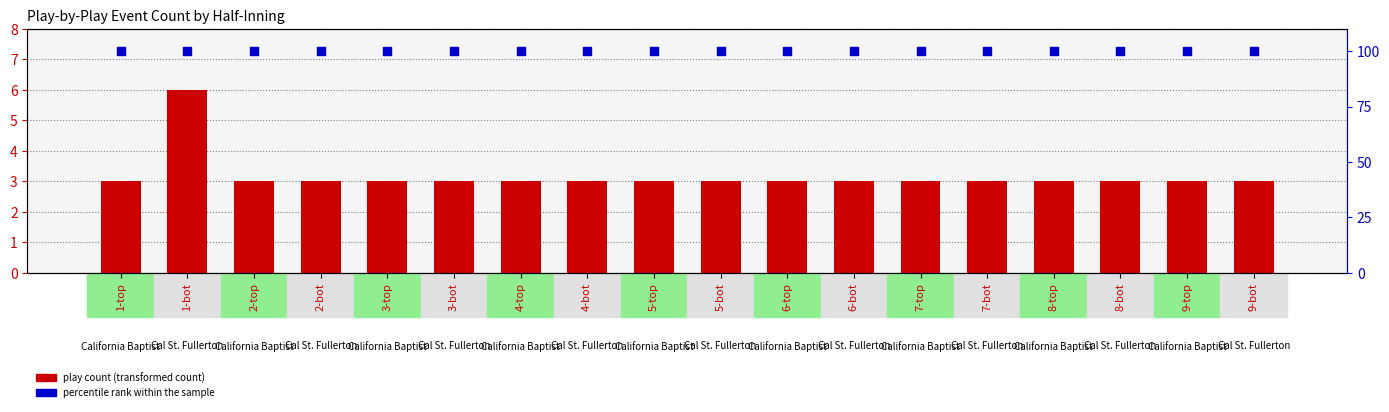

Is the value of percentile rank within the sample at 5-bot greater than the value of play count at 8-top?

Yes